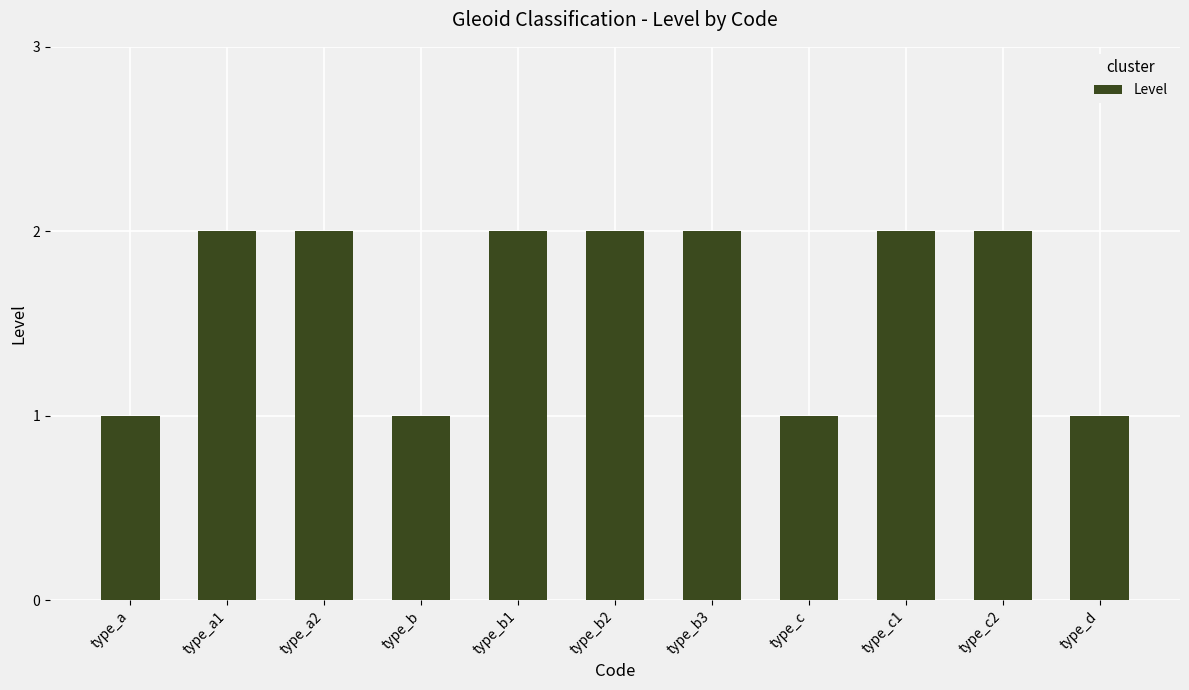

How many values are below 2?

4